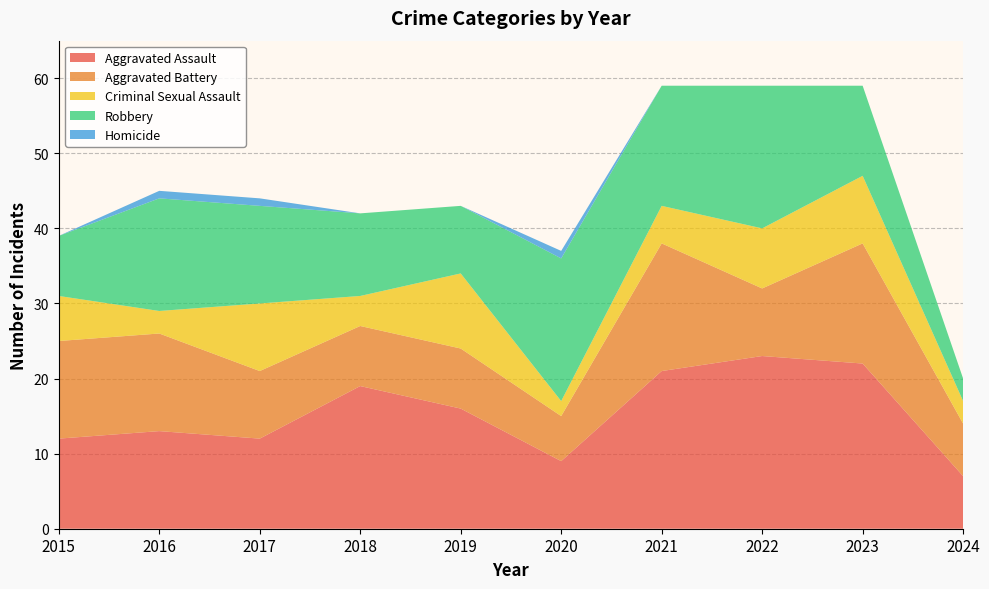

Reading left to right, what are all the values shown in this chart?

Aggravated Assault: 2015=12	2016=13	2017=12	2018=19	2019=16	2020=9	2021=21	2022=23	2023=22	2024=7
Aggravated Battery: 2015=13	2016=13	2017=9	2018=8	2019=8	2020=6	2021=17	2022=9	2023=16	2024=7
Criminal Sexual Assault: 2015=6	2016=3	2017=9	2018=4	2019=10	2020=2	2021=5	2022=8	2023=9	2024=3
Robbery: 2015=8	2016=15	2017=13	2018=11	2019=9	2020=19	2021=16	2022=19	2023=12	2024=3
Homicide: 2015=0	2016=1	2017=1	2018=0	2019=0	2020=1	2021=0	2022=0	2023=0	2024=0